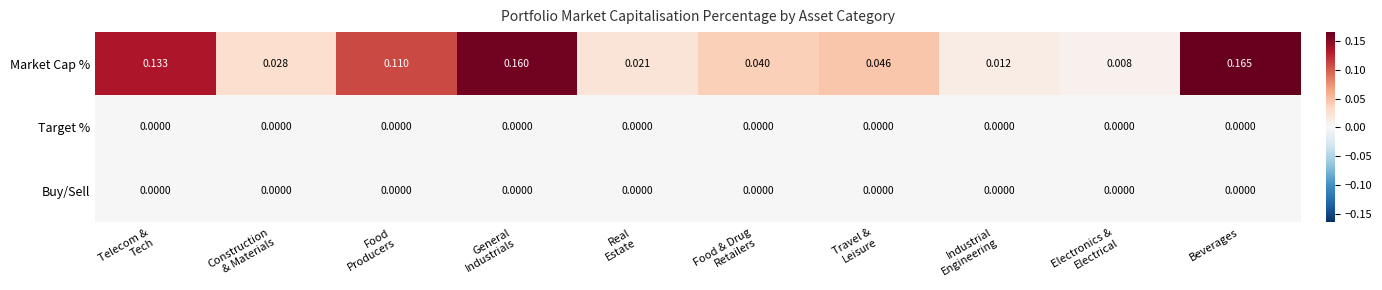

Which series has the largest total across all categories?

Market Cap %